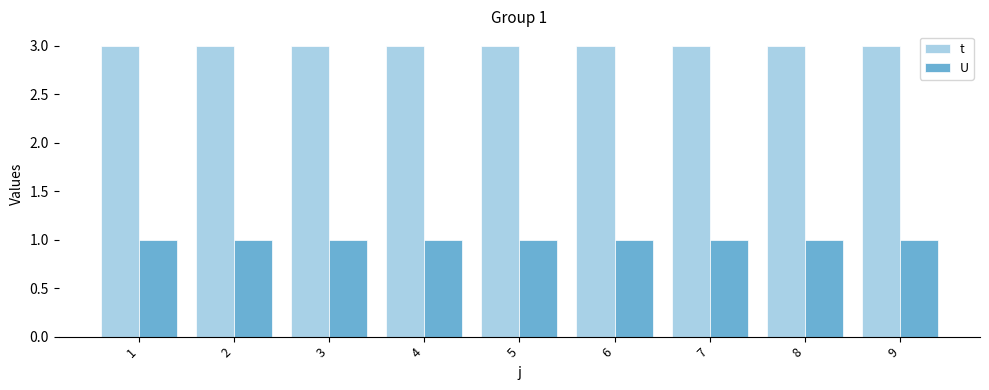

How many groups of bars are there?

9